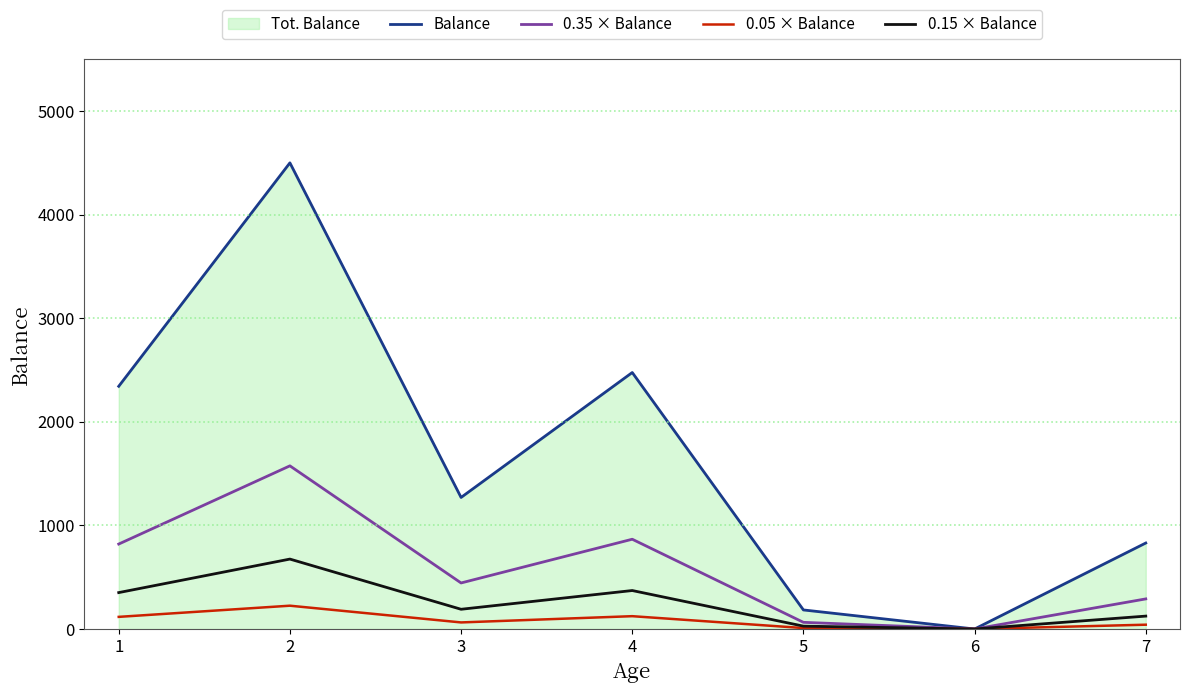

Where is 0.15 × Balance nearest to the value 337?

1